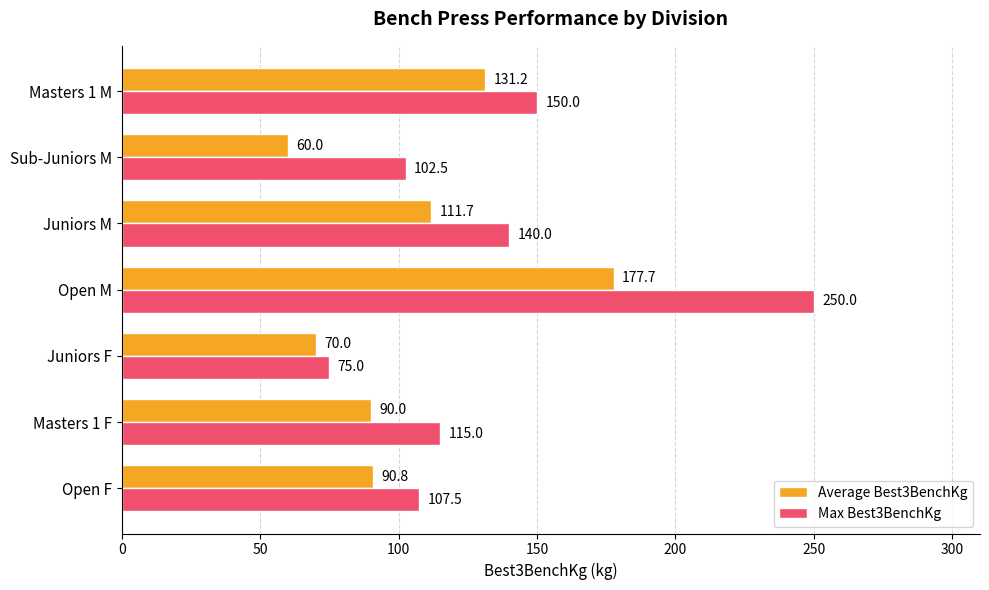

The value of Max Best3BenchKg at Juniors M is 140.0. True or false?

True